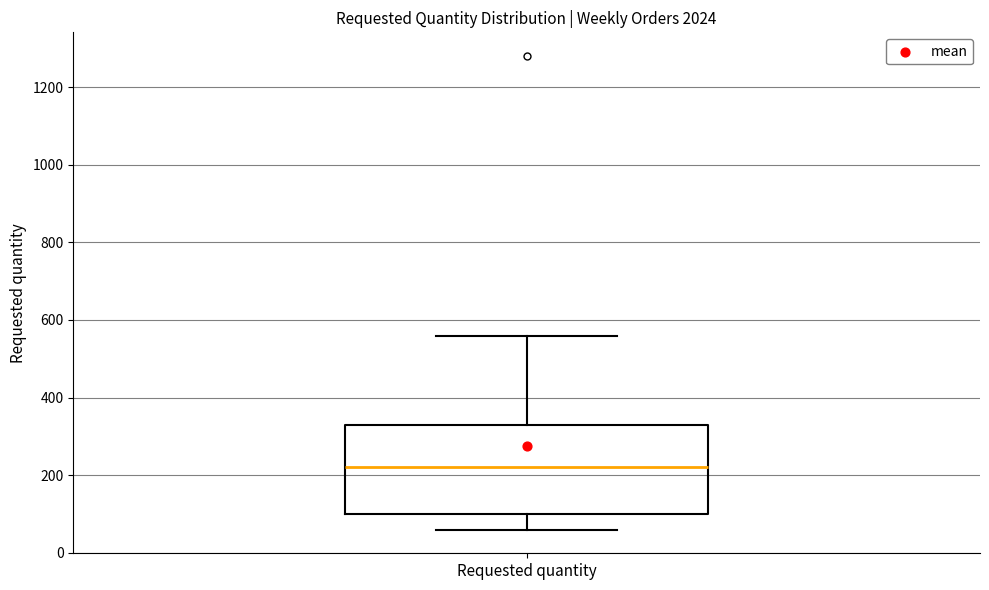

Transcribe this box plot: give where the median line is, the range the box spans, and where the two whiskers end, as read against the y-axis. The values are not printed on the chart, so give them approximately, as read against the axis.

median 220, box 100 to 340, whiskers 60 to 560